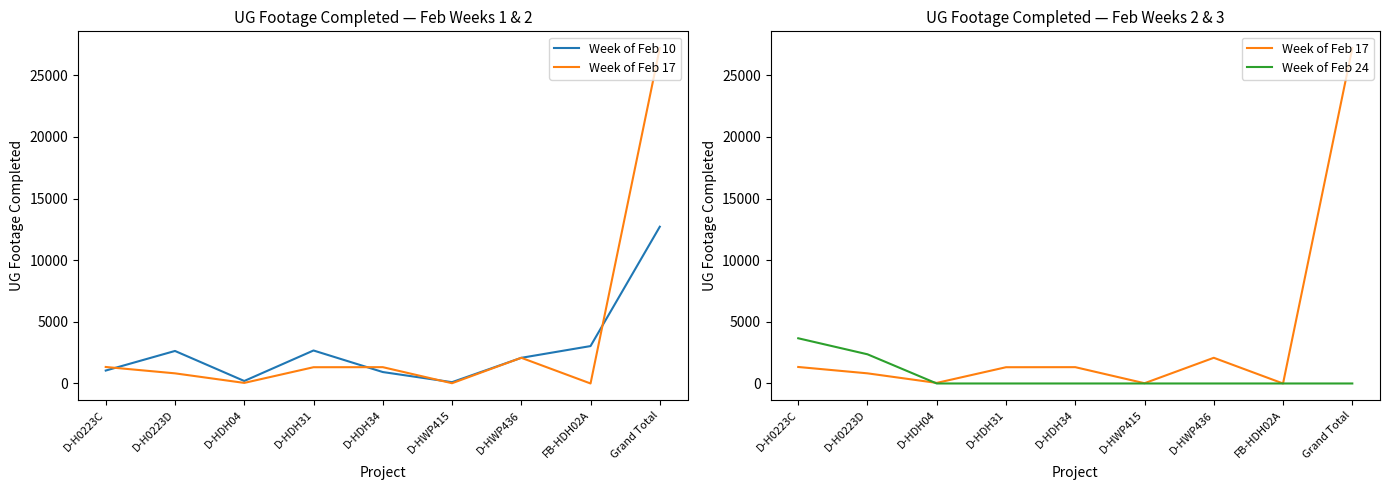

What is the label of the 5th point from the right?

D-HDH34